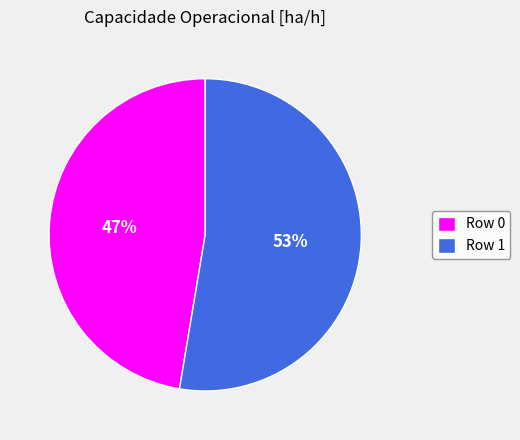

Which category accounts for the majority?

Row 1